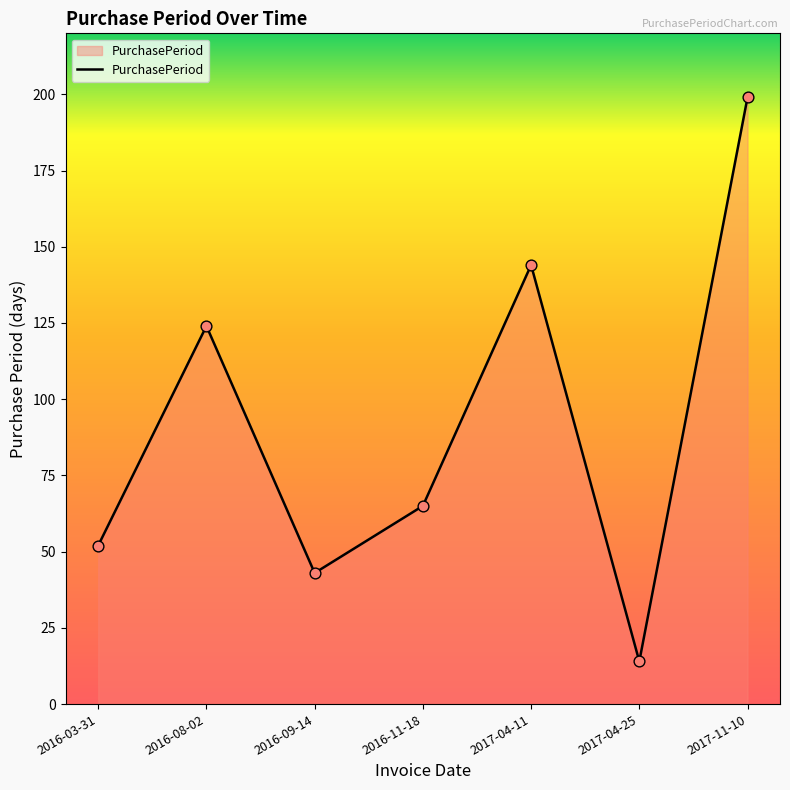

Approximately how many times larger is the value at 2016-11-18 compared to 2017-11-10?

0.3